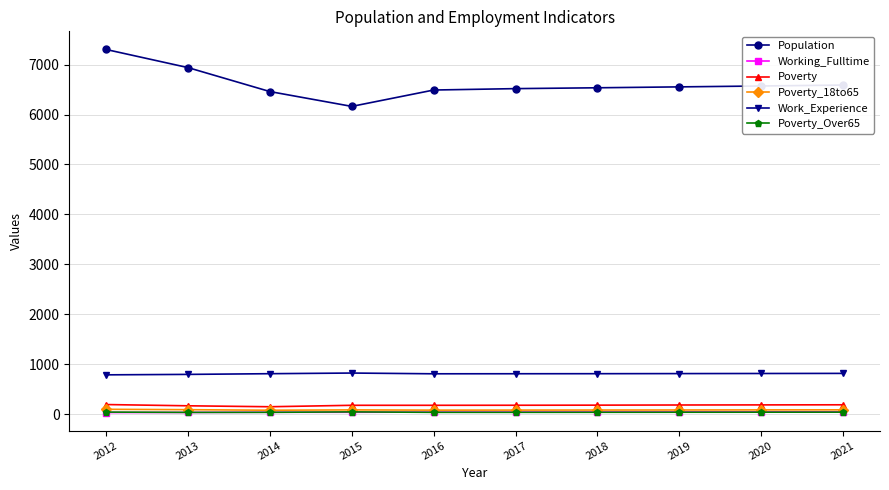

True or false: Work_Experience has a value of 1412 at 2012.

False